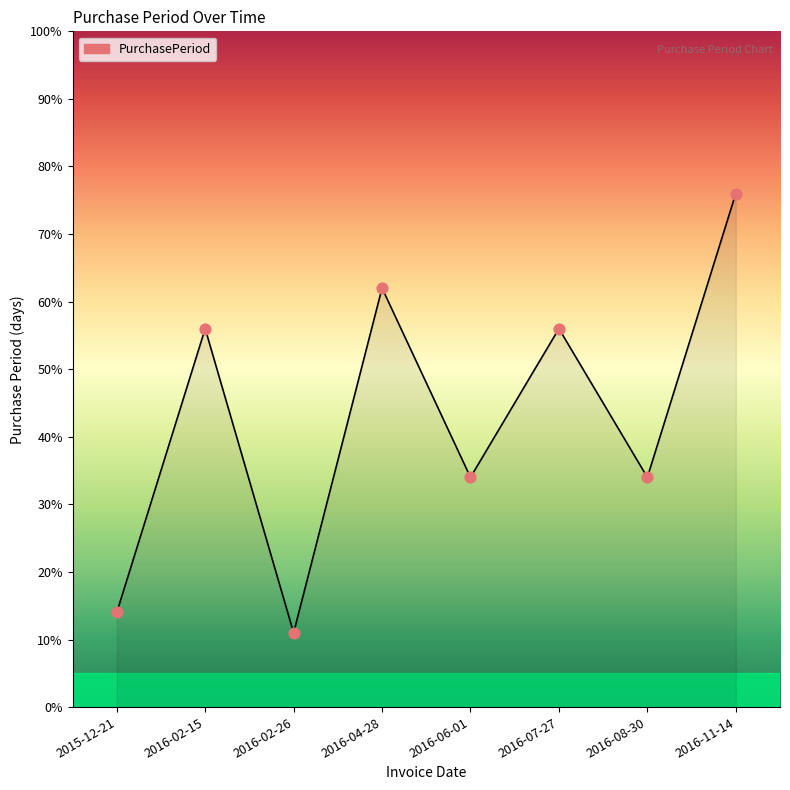

What is the change in value from 2016-02-15 to 2016-11-14?

+20